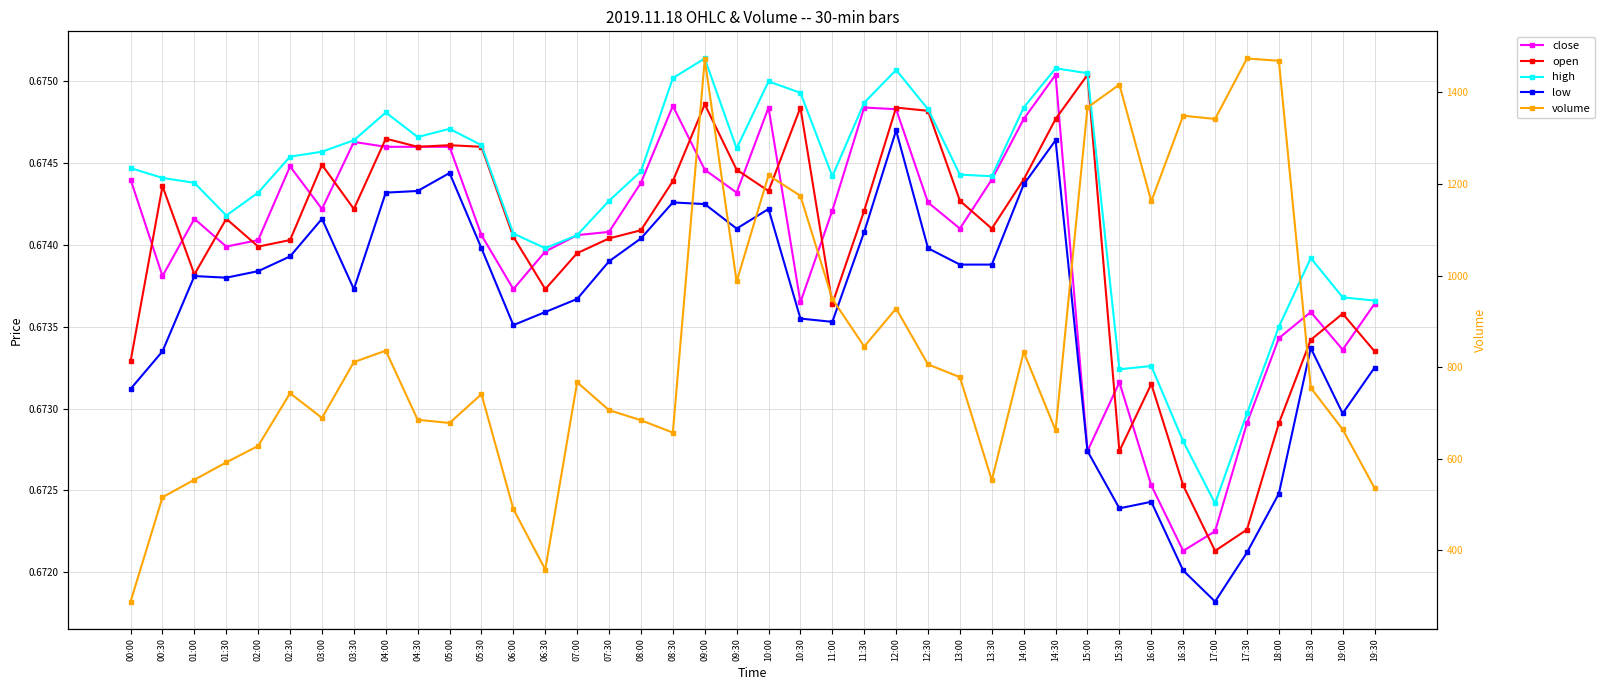

Where is open nearest to the value 0?

17:00